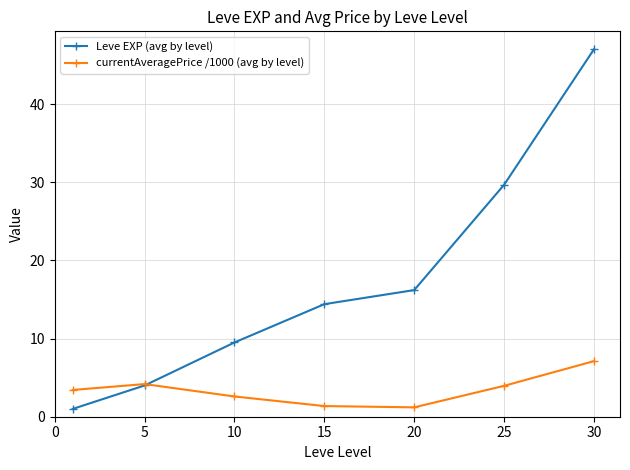

How many interior local valleys does the currentAveragePrice /1000 (avg by level) series have?

1